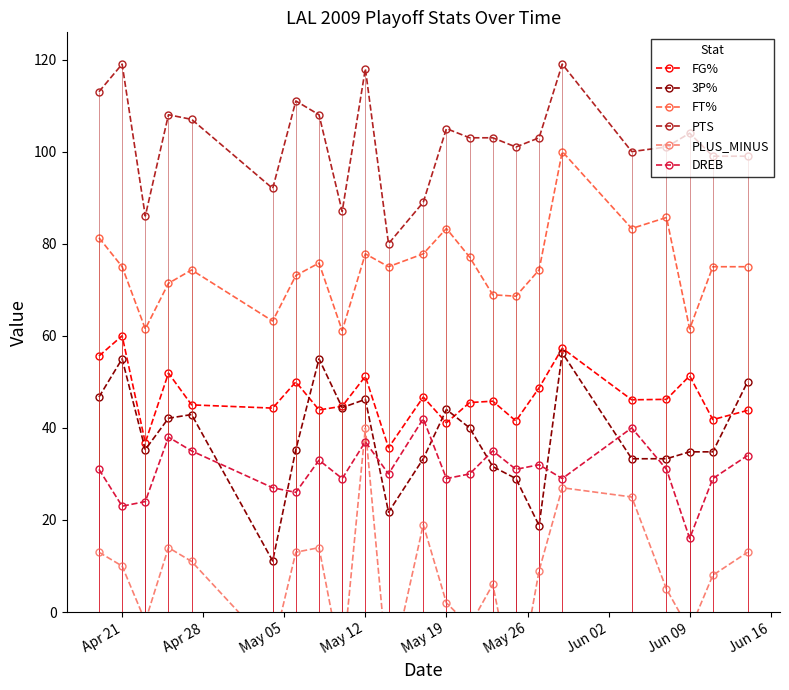

At which category does 3P% reach its first local peak?

Apr 21